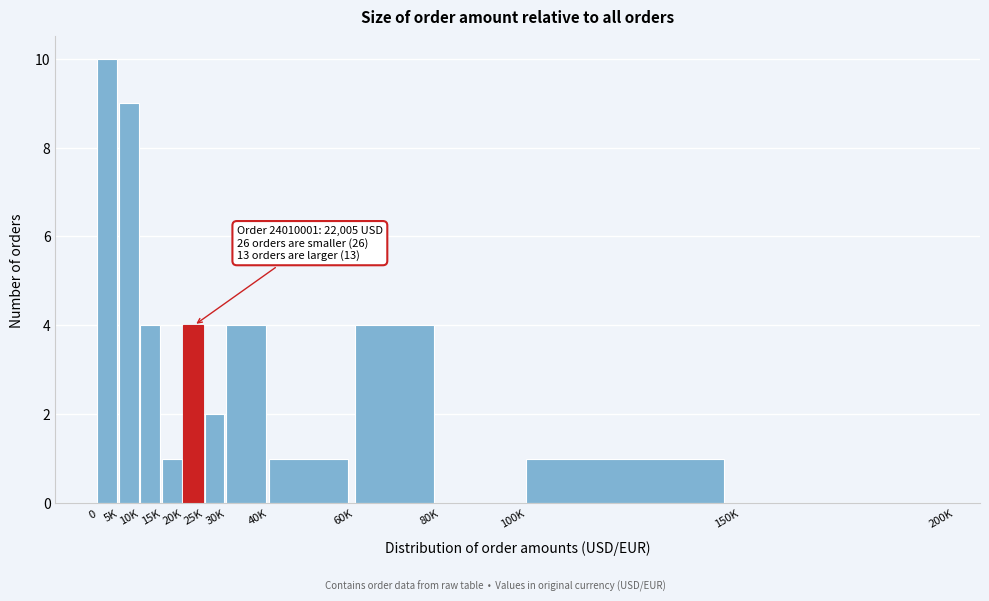

Reading left to right, transcribe all the data shown in this chart.

0=10	5K=9	10K=4	15K=1	20K=4	25K=2	30K=4	40K=1	60K=4	80K=0	100K=1	150K=0